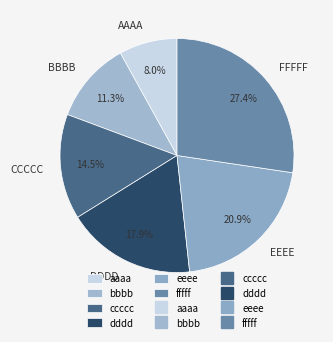

To the nearest percent, what is the average slice percentage?

17%